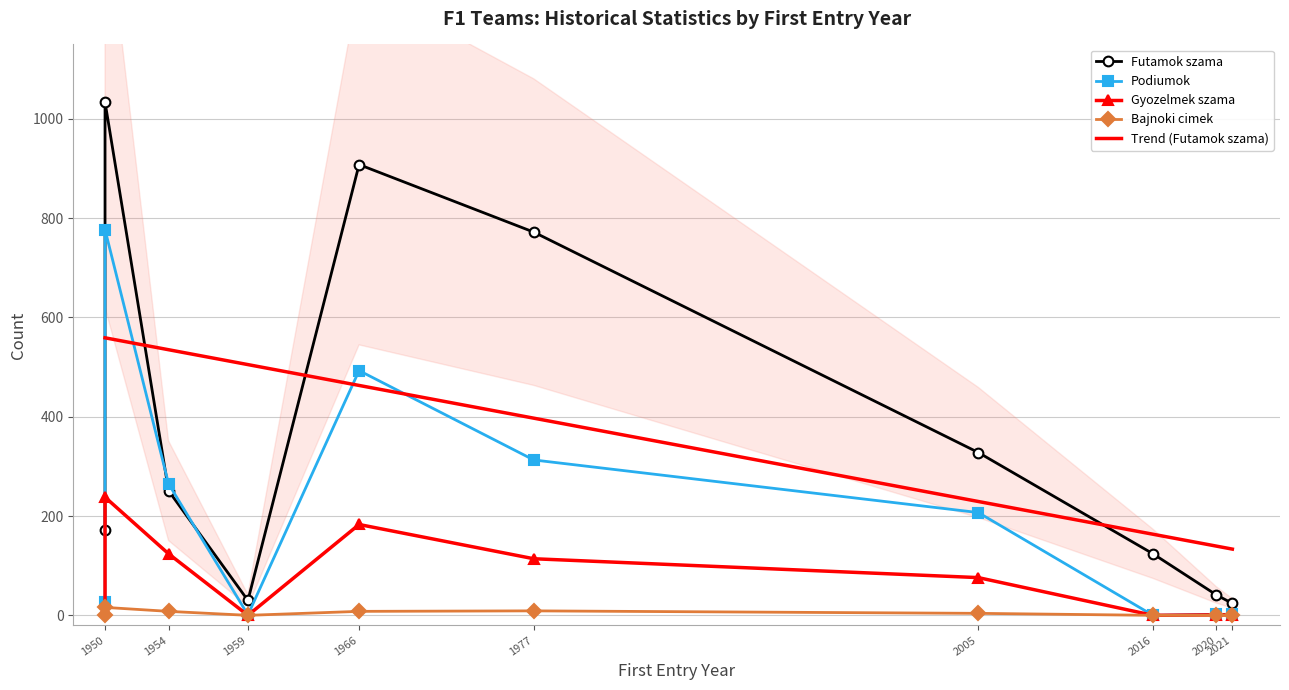

What is the difference between the second highest and minimum values in the Bajnoki cimek series?

9